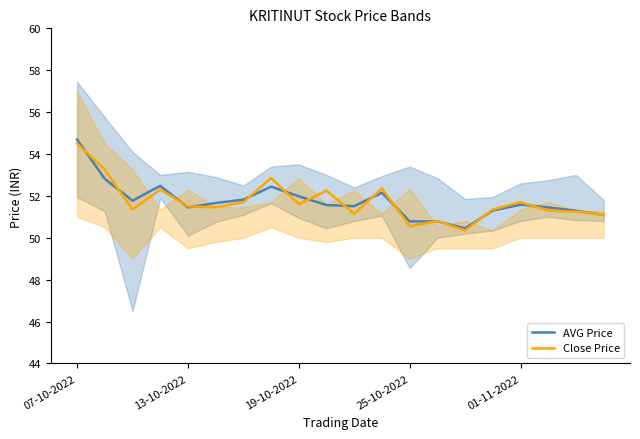

How many data points in Close Price are less than 51?

3